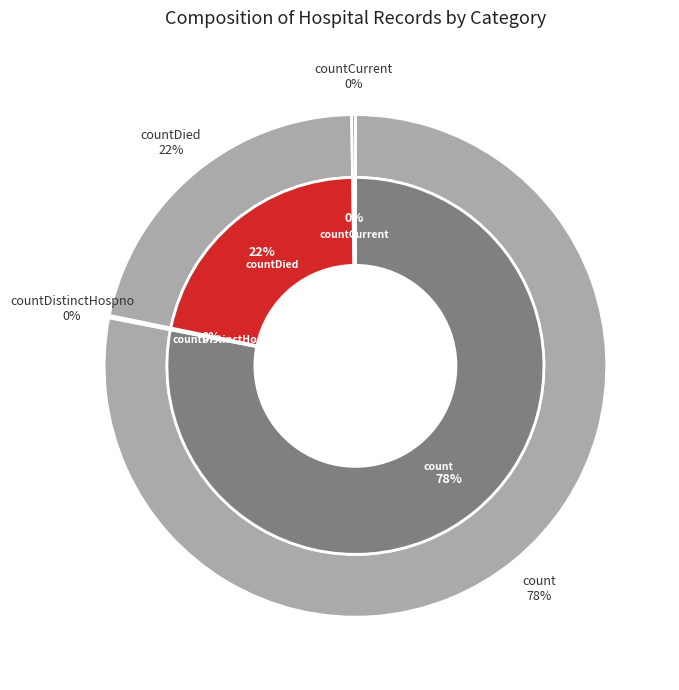

The countCurrent slice represents 1% of the pie. True or false?

False